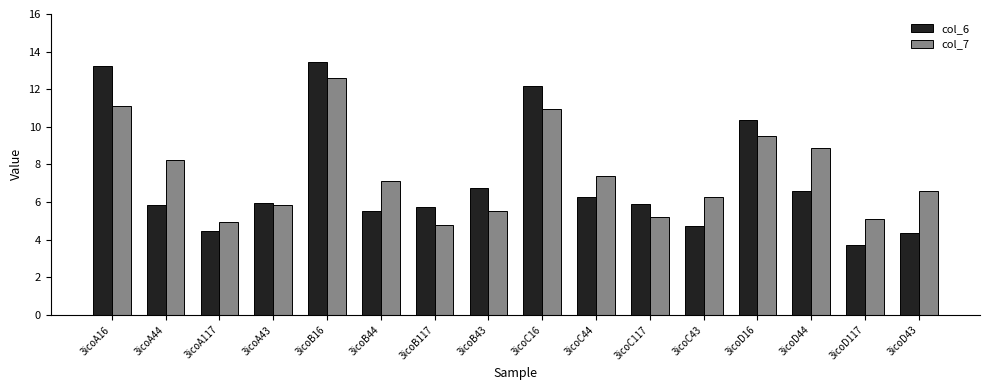

What is the label of the 1st bar from the right?

3icoD43